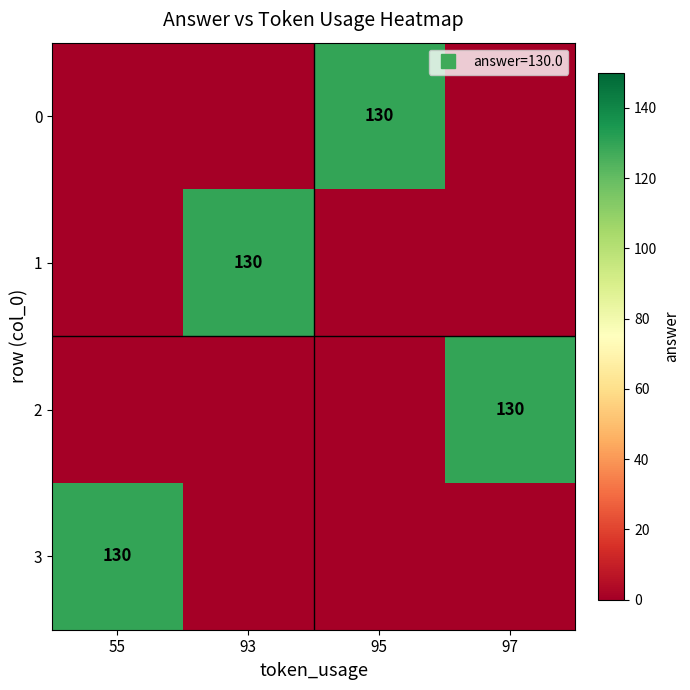

At which label does 3 reach its peak?

55